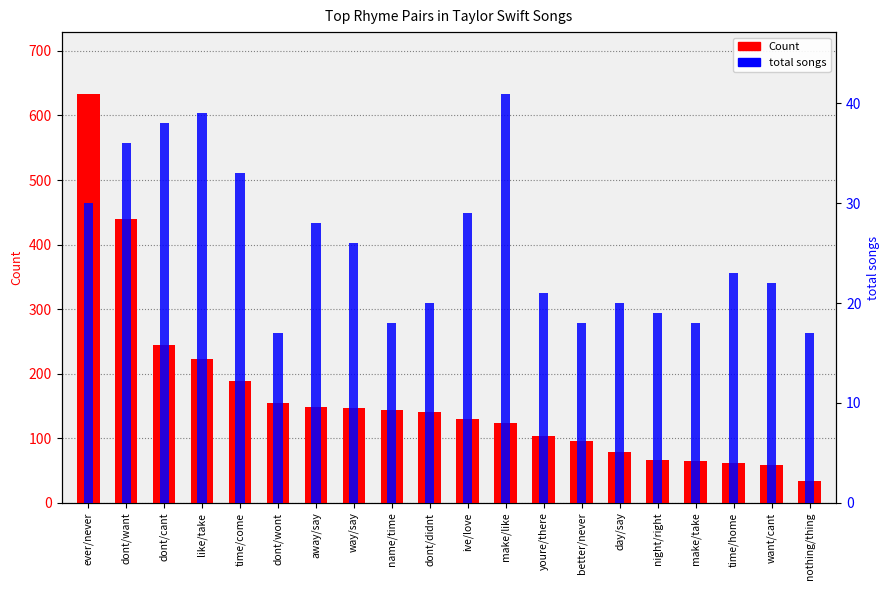

At night/right, list the series in order from largest to smallest.

Count, total songs